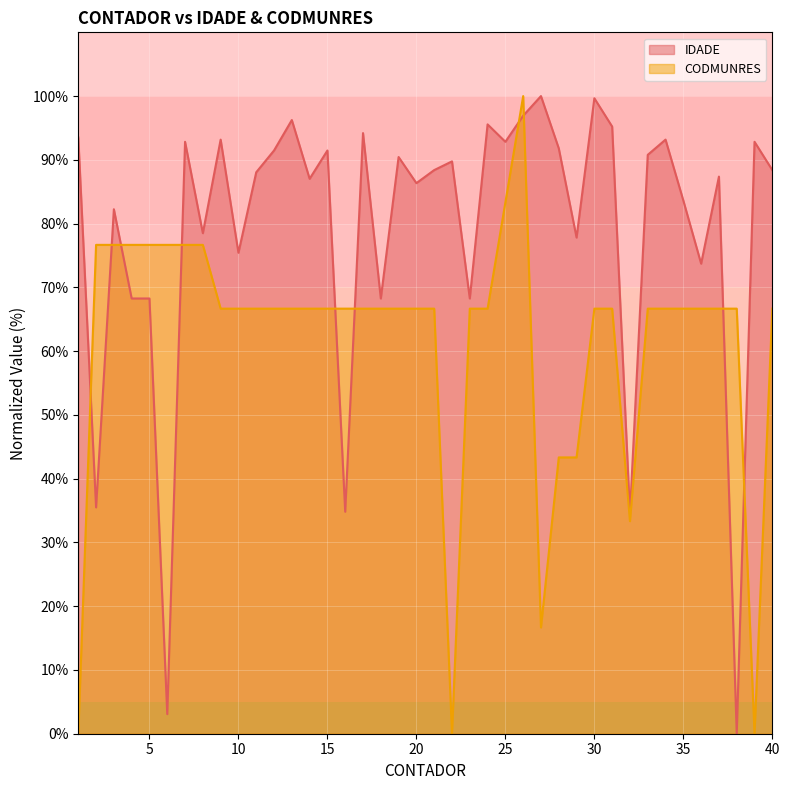

Does the chart display data point markers on the line(s)?

No